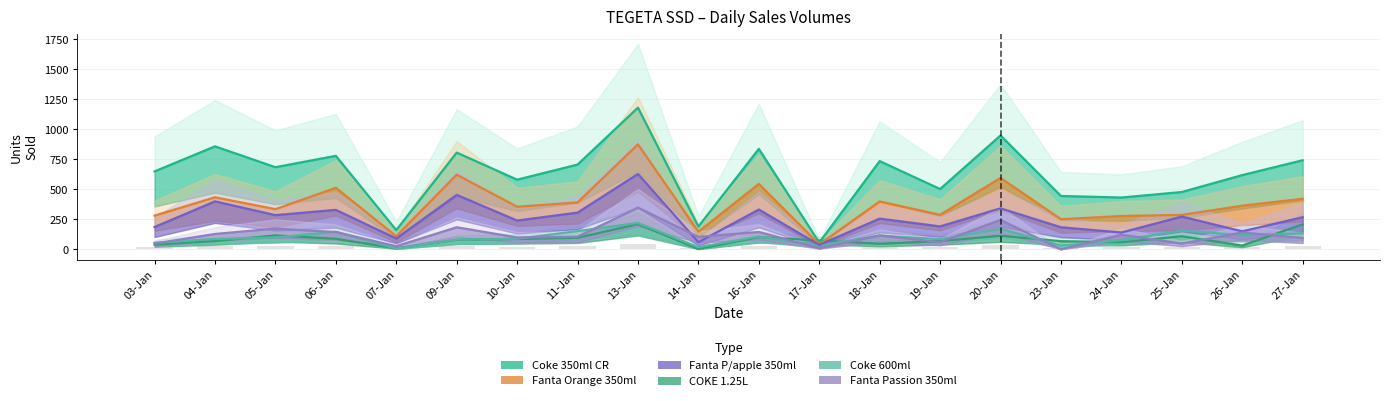

What is the minimum value shown in the chart?

-1